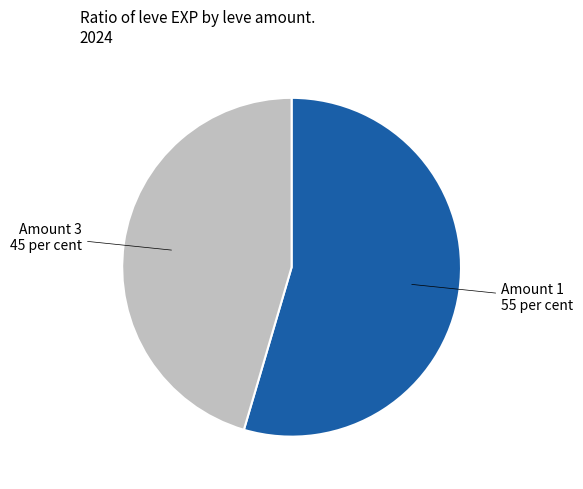

Is there a majority slice in this chart?

Yes